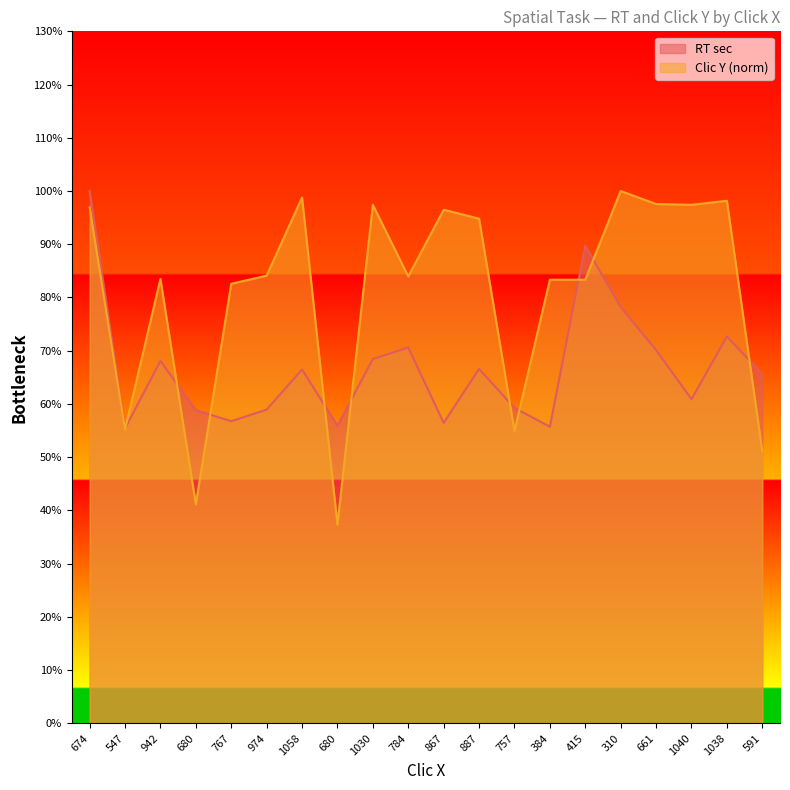

What is the average value of the RT sec series?

0.7